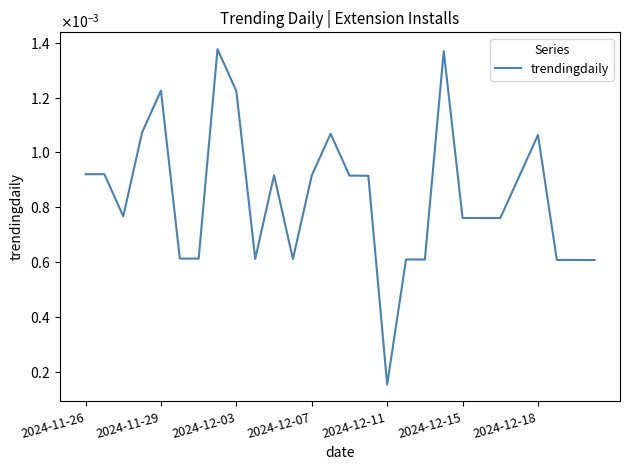

At which category does the chart reach its minimum across all series?

2024-12-11